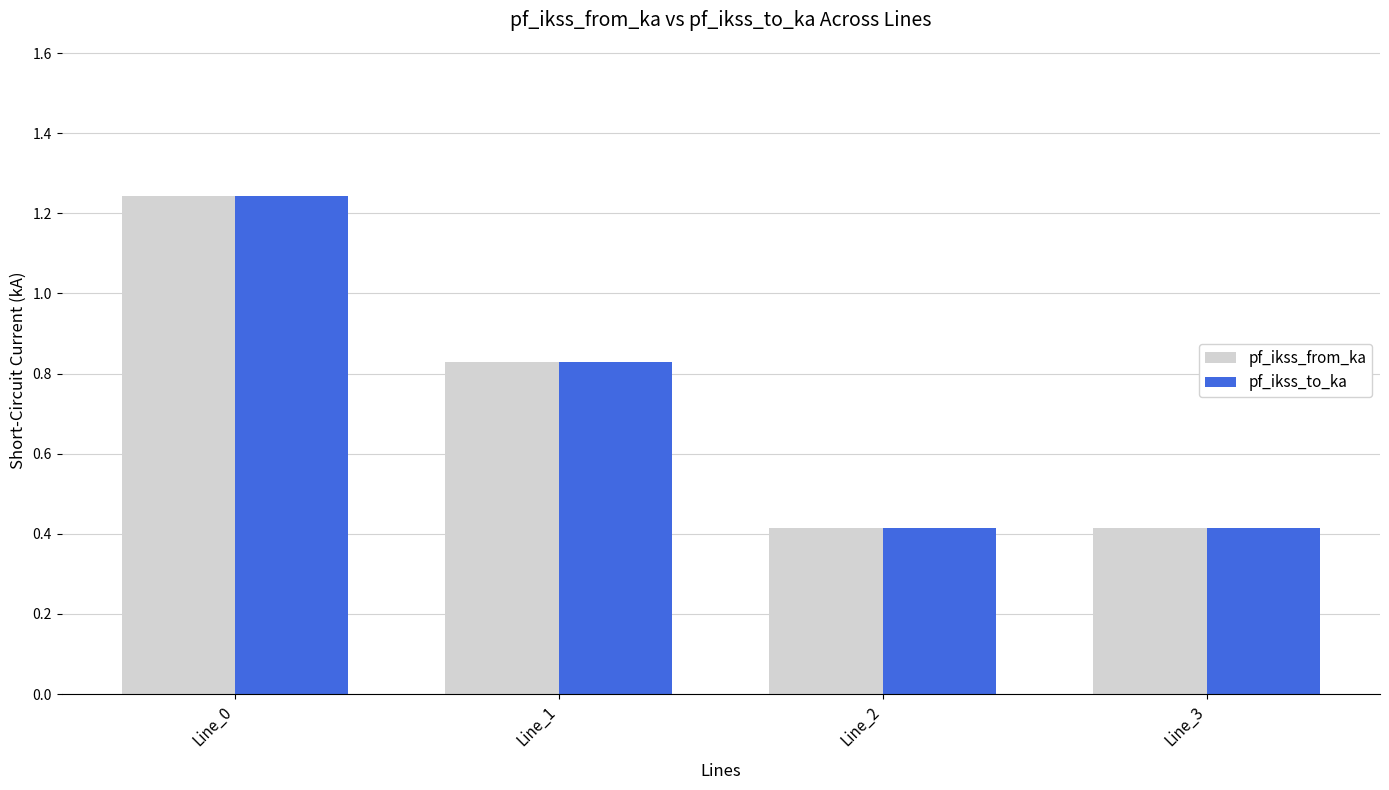

Is the value of pf_ikss_from_ka at Line_1 greater than the value of pf_ikss_to_ka at Line_2?

Yes